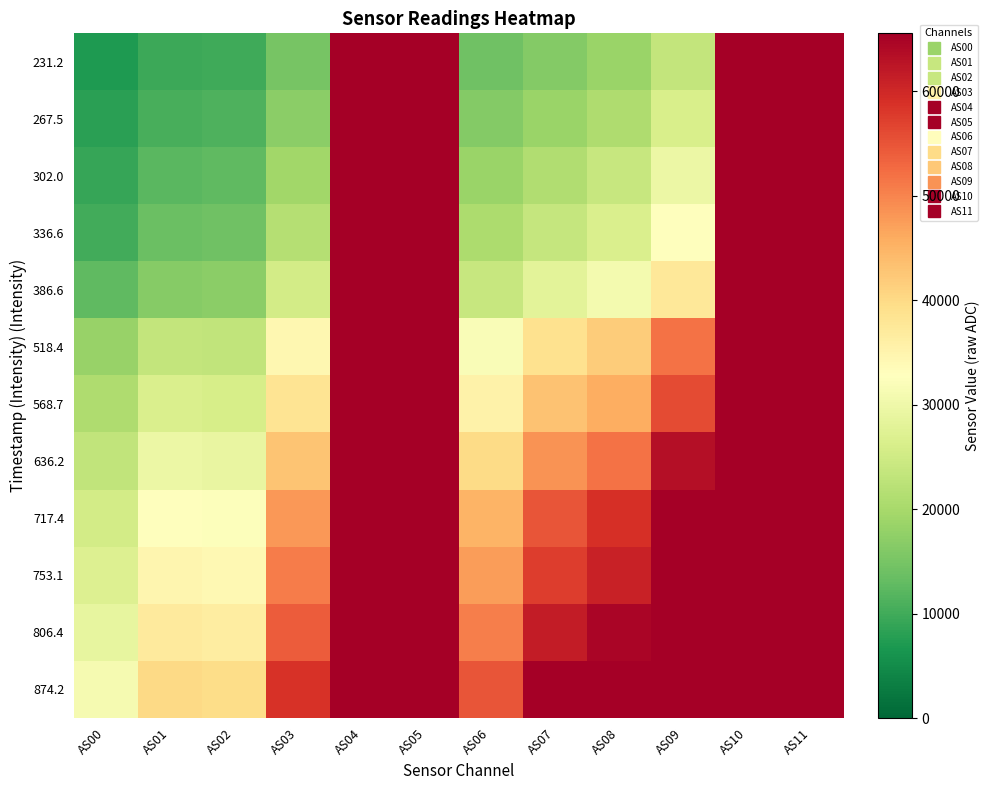

Which series has the largest range (max minus min)?

231.2